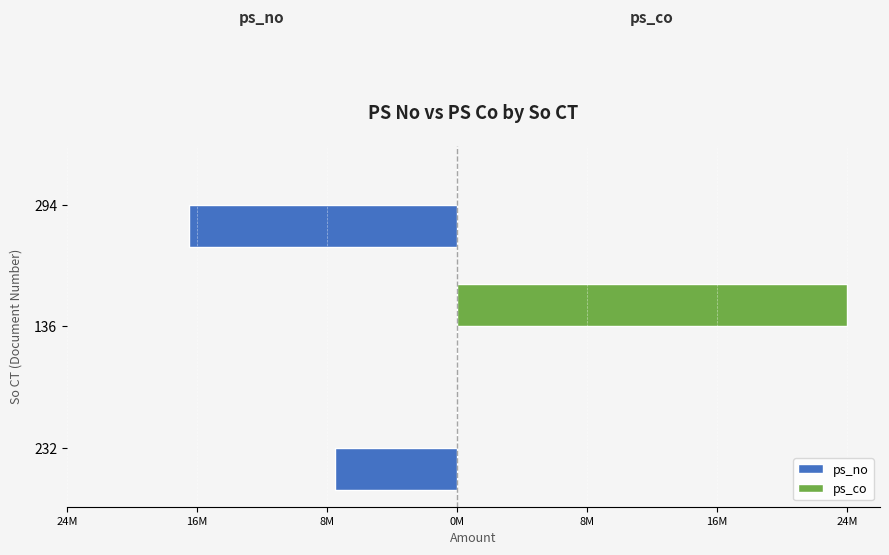

What are all the series names shown in the legend?

ps_no, ps_co